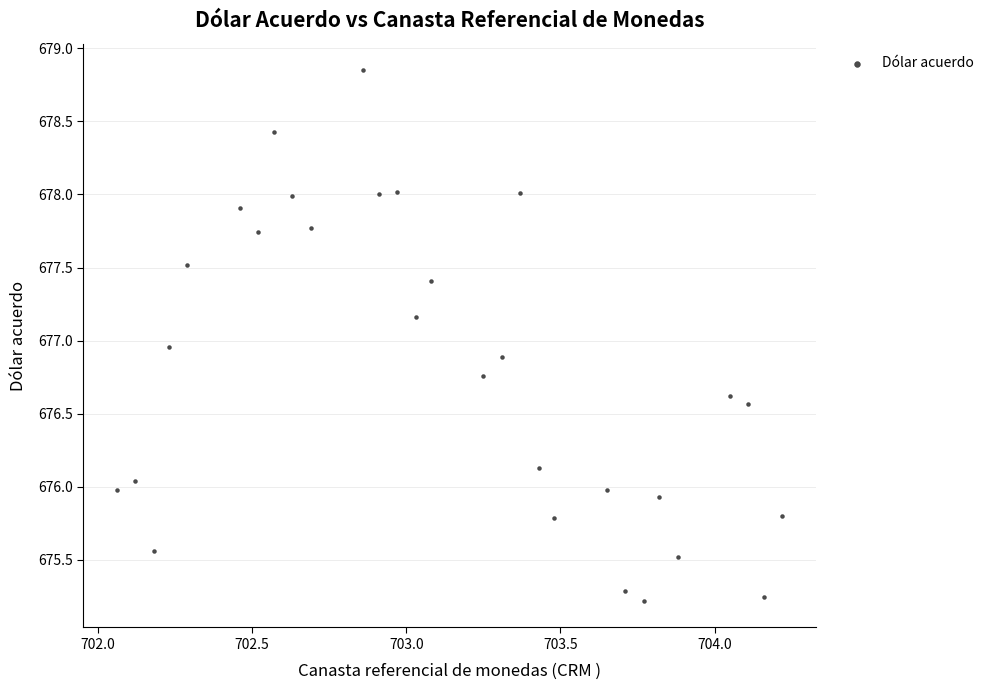

What is the range of X values (max minus min)?

2.2